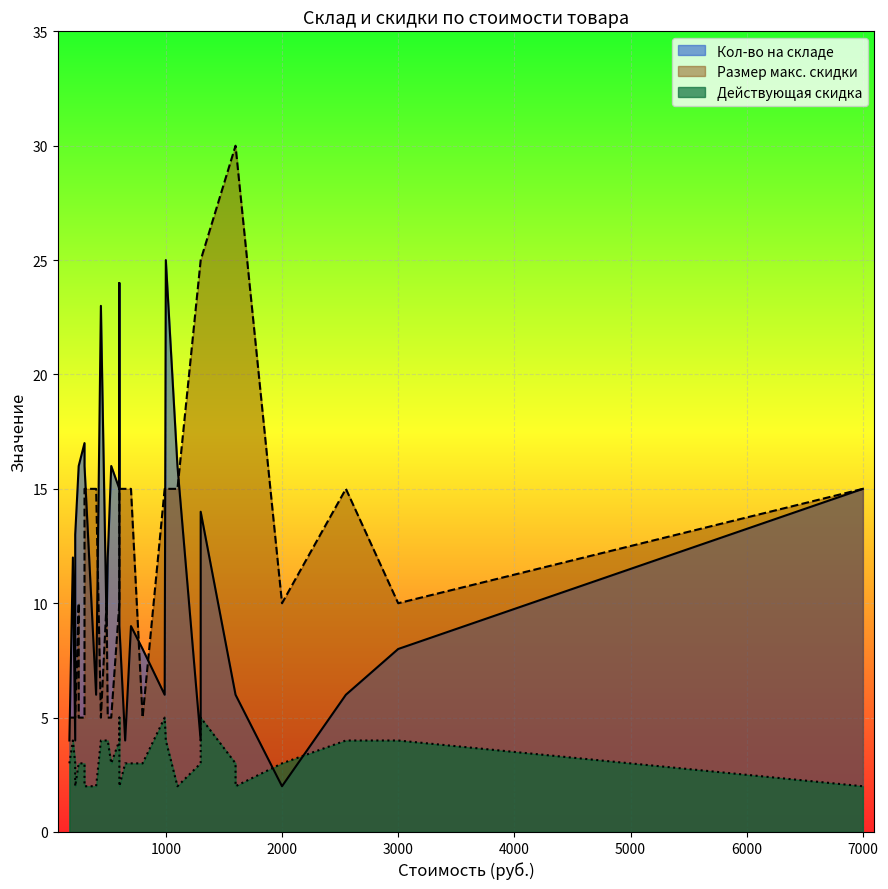

How many lines are shown in the chart?

3